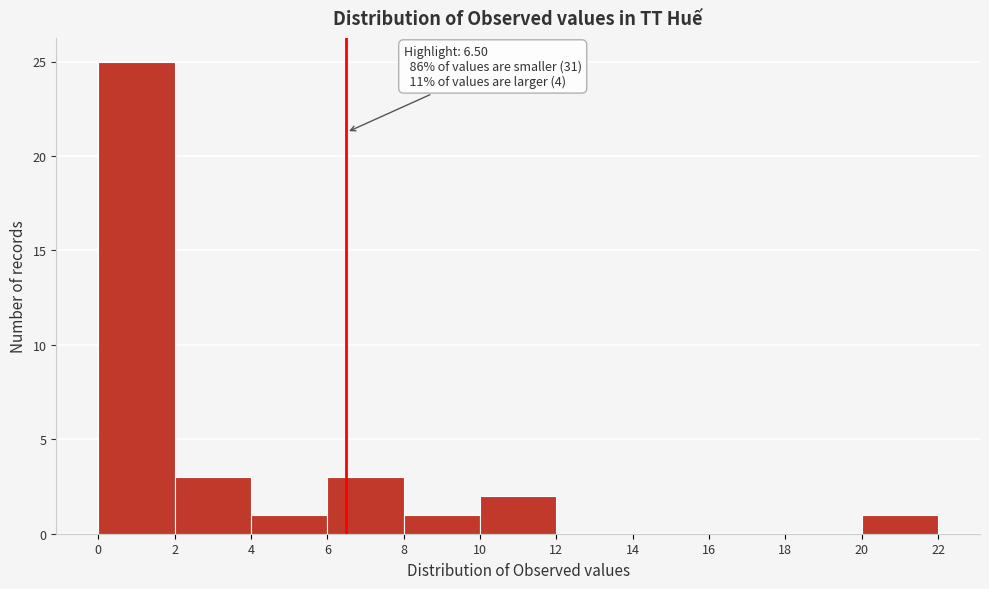

Which range on the x-axis has the tallest bar?

0 to 2